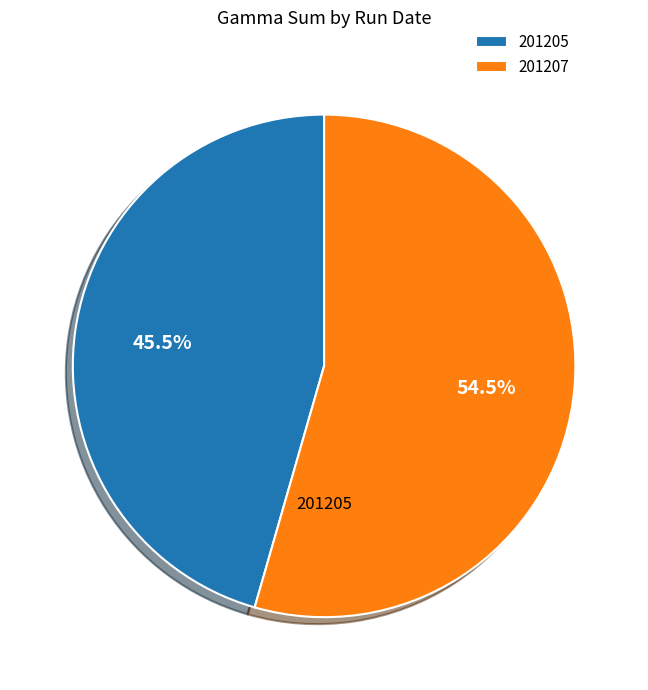

What is the smallest slice in the pie chart?

201205